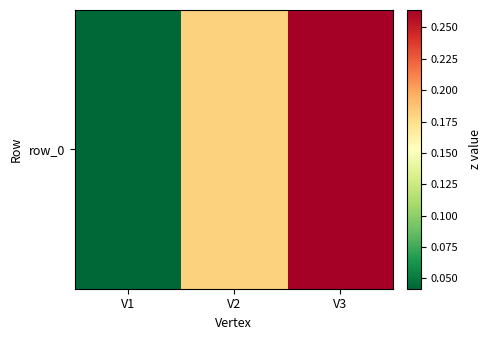

Reading right to left, transcribe all the data shown in this chart.

V3=0.3	V2=0.2	V1=0.0